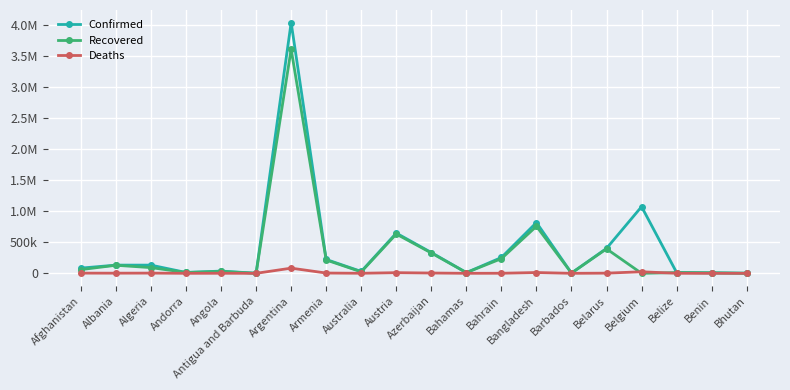

What are all the series names shown in the legend?

Confirmed, Recovered, Deaths